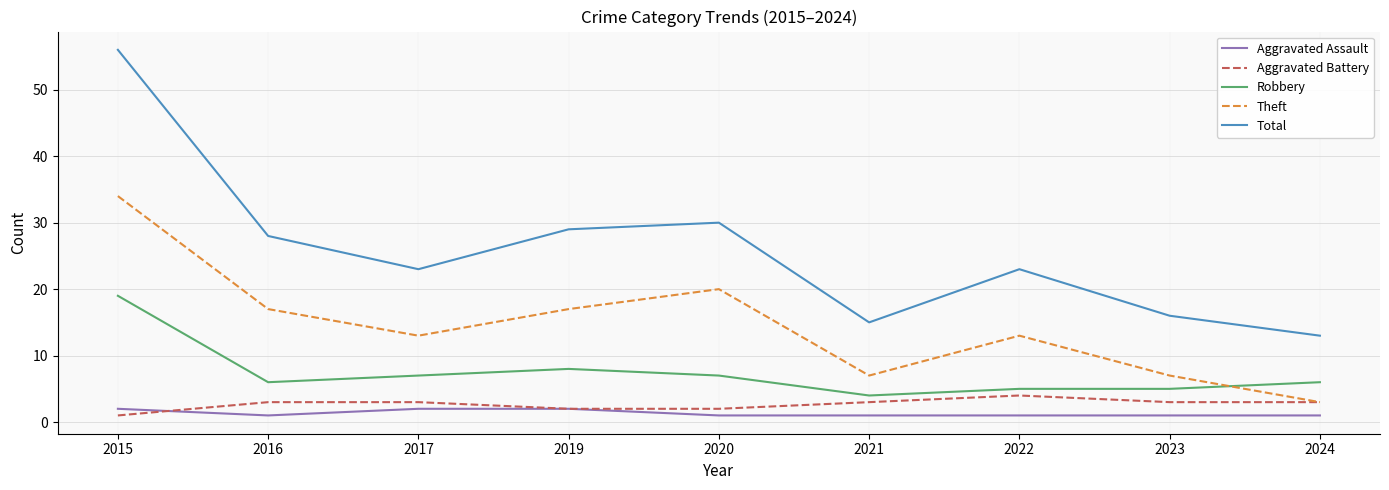

True or false: Robbery has a value of 6 at 2024.

True